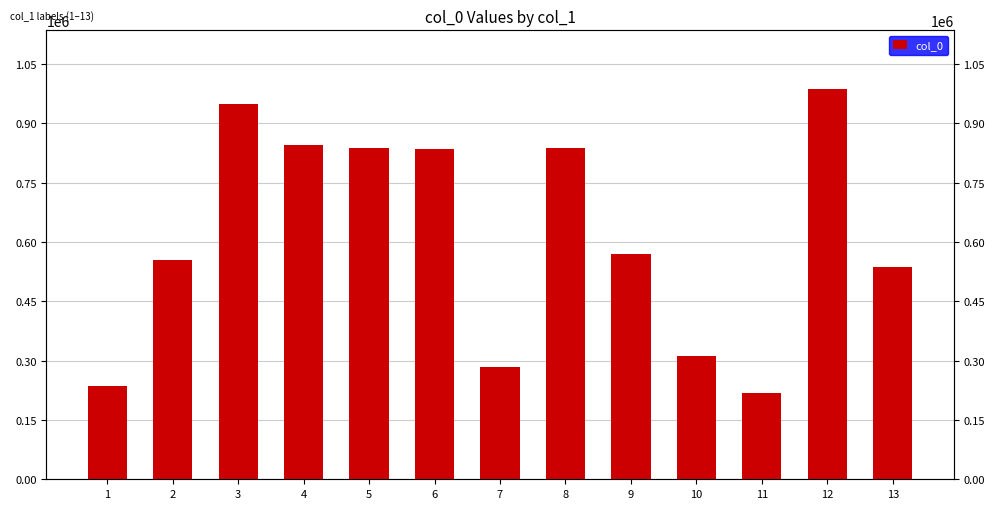

What is the minimum value shown in the chart?

218748